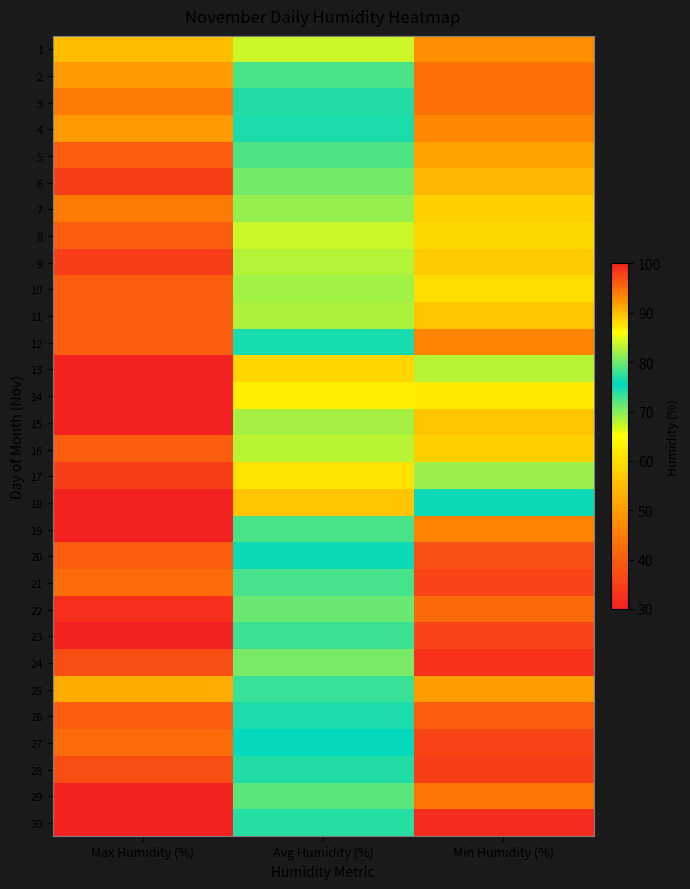

List the series in order of their peak value, highest first.

13, 14, 15, 18, 19, 23, 29, 30, 22, 6, 9, 17, 24, 28, 5, 8, 10, 11, 12, 16, 20, 26, 21, 27, 3, 7, 2, 4, 25, 1